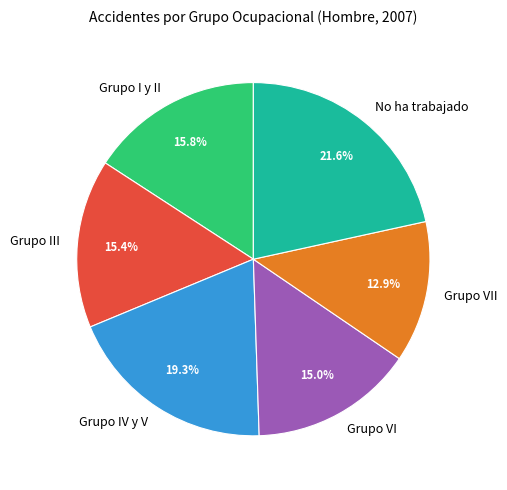

Which has a higher value, Grupo IV y V or Grupo I y II?

Grupo IV y V